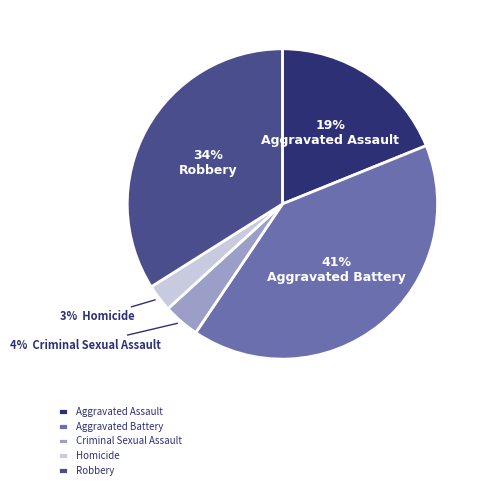

Which category has the biggest portion of the pie?

Aggravated Battery